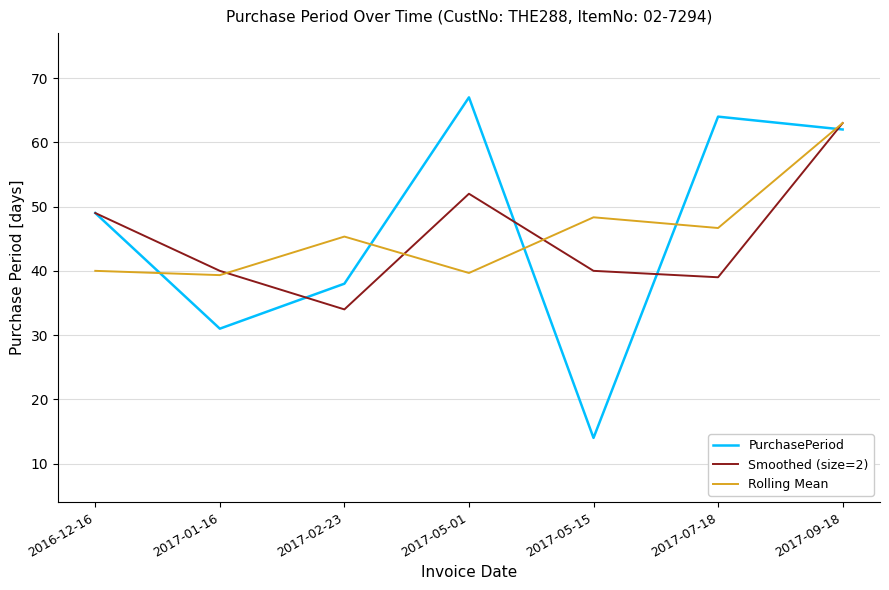

True or false: PurchasePeriod and Rolling Mean intersect in this chart.

True